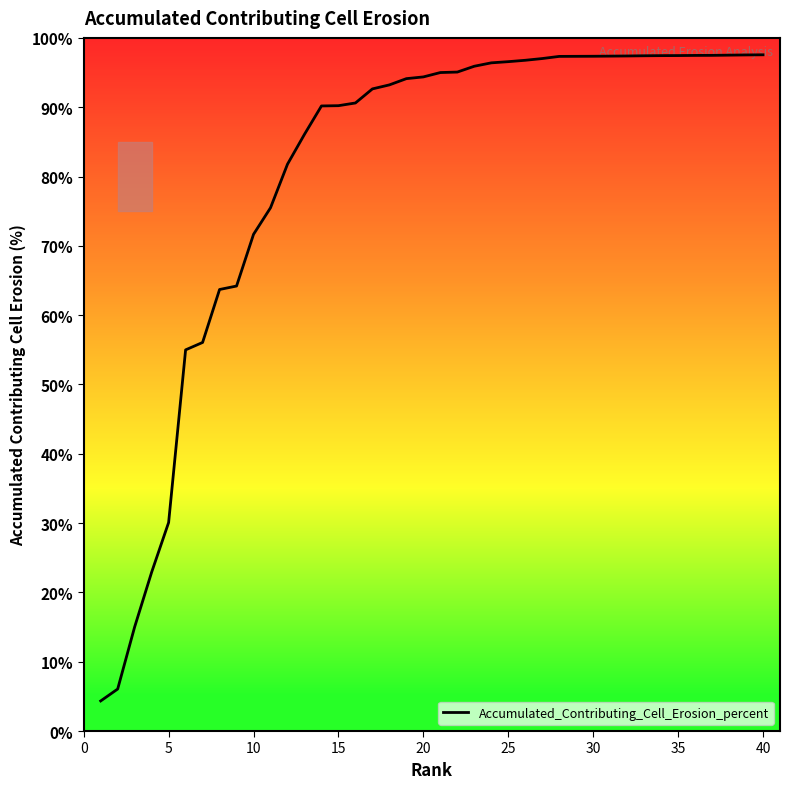

What is the smallest value displayed?

4.3